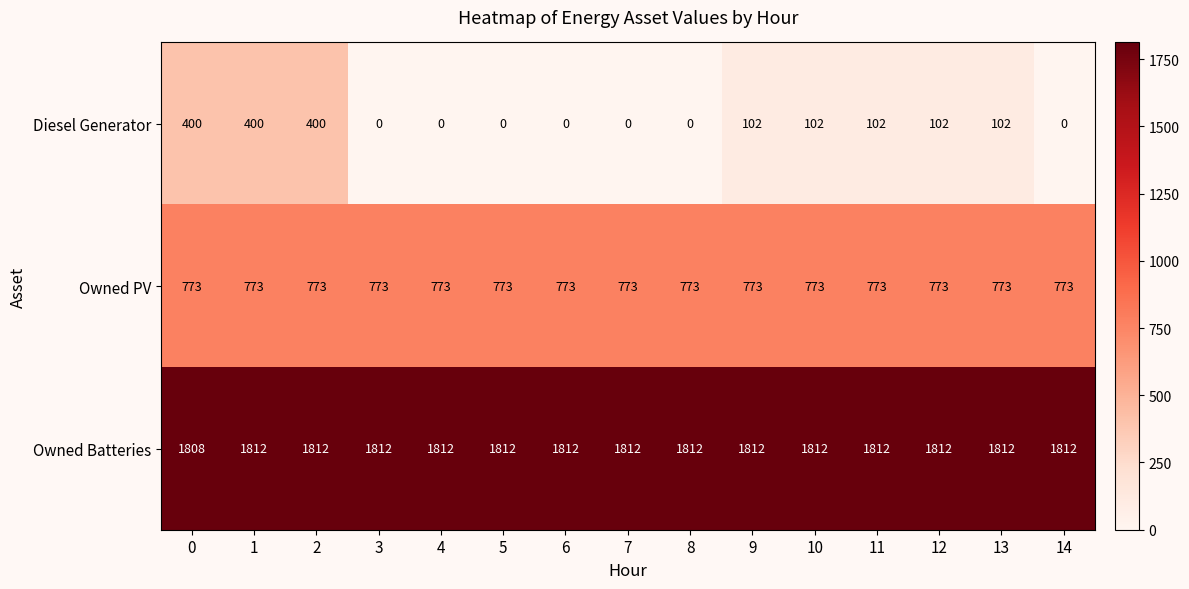

What is the average value of the Owned PV series?

773